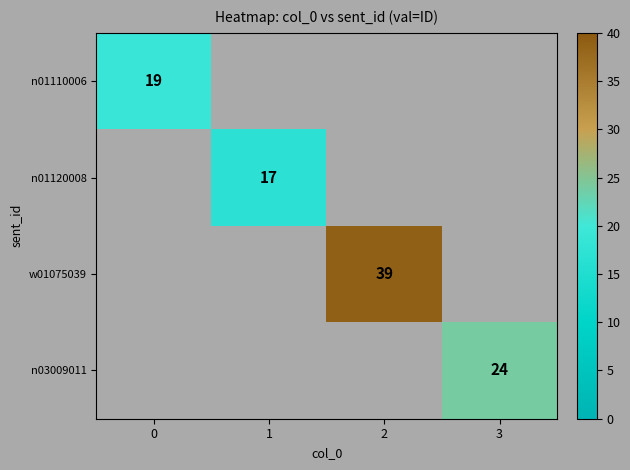

Which has a higher value, 0 or 2?

2